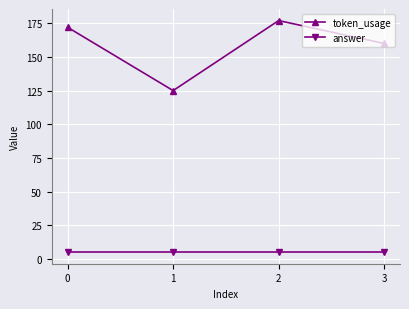

Reading left to right, extract all data points from this chart.

token_usage: 172	125	177	160
answer: 5	5	5	5